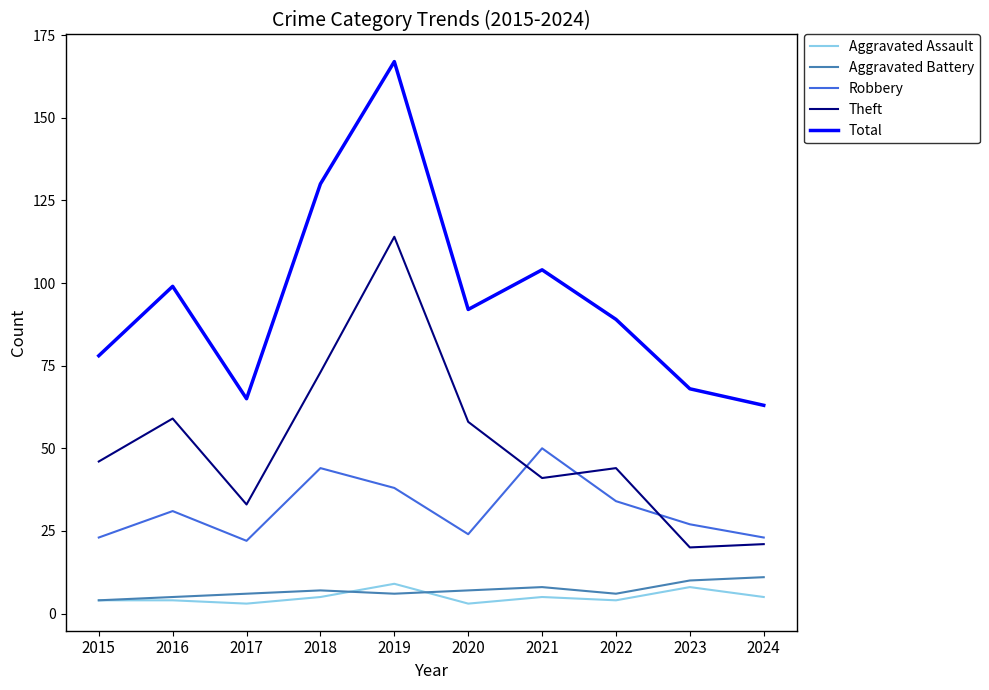

Between 2016 and 2018, which series saw the biggest shift?

Total